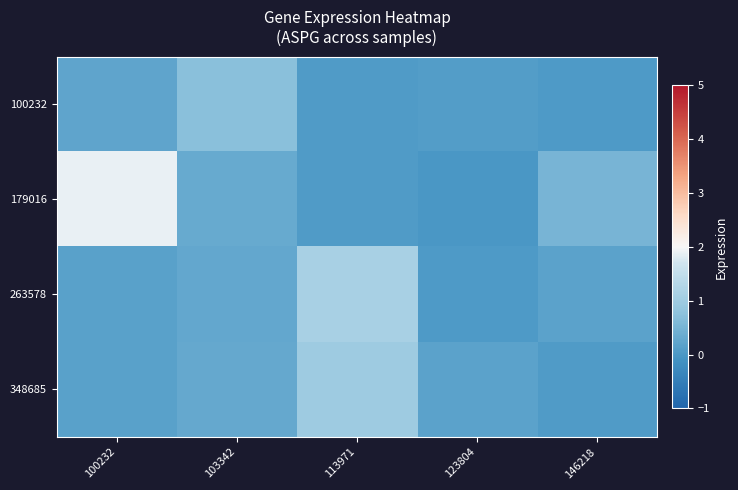

Reading left to right, transcribe all the data shown in this chart.

100232: 100232=0.2	103342=0.7	113971=0.1	123804=0.1	146218=0.1
179016: 100232=1.9	103342=0.3	113971=0.1	123804=0.0	146218=0.5
263578: 100232=0.2	103342=0.3	113971=1.1	123804=0.1	146218=0.2
348685: 100232=0.2	103342=0.3	113971=1.0	123804=0.2	146218=0.1